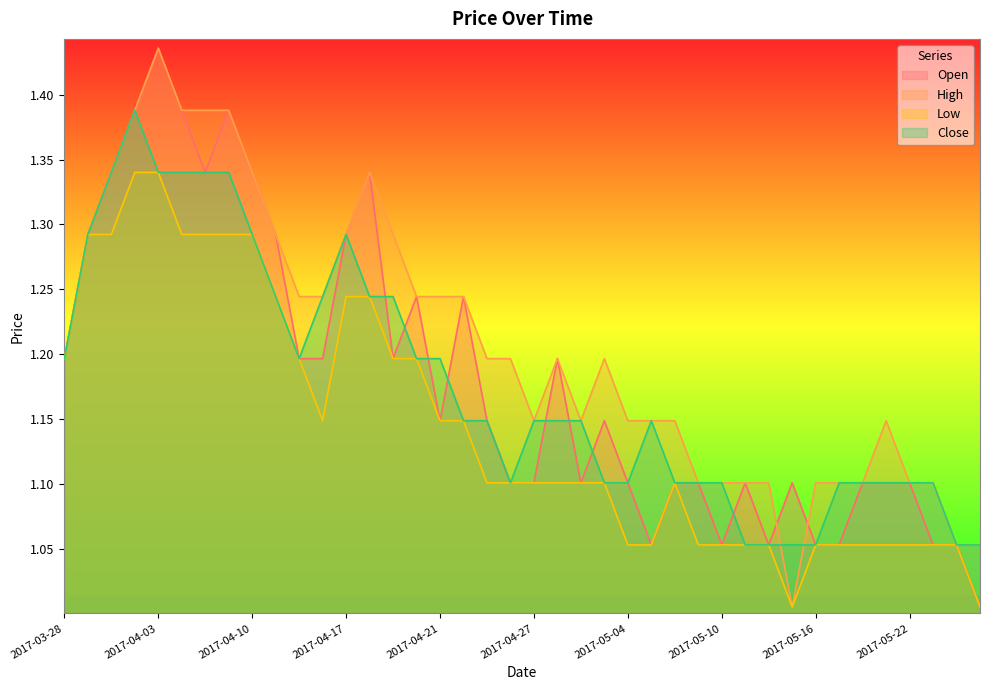

True or false: Open and High cross at least once.

True